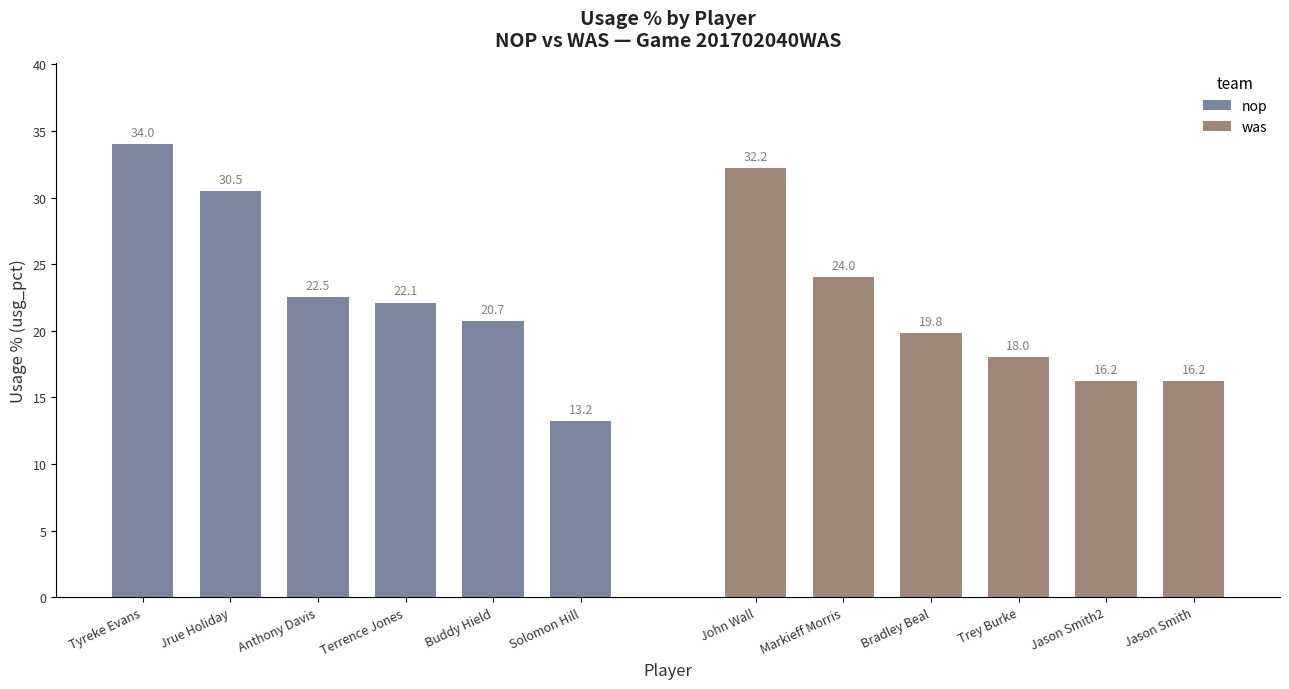

Does the chart contain stacked bars?

No